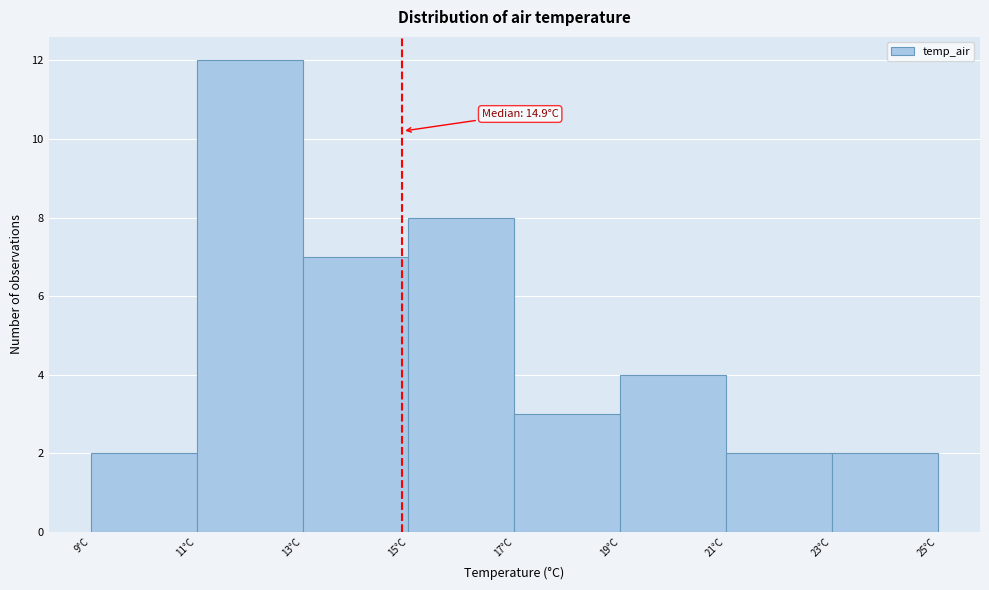

Which range on the x-axis has the tallest bar?

11 to 13